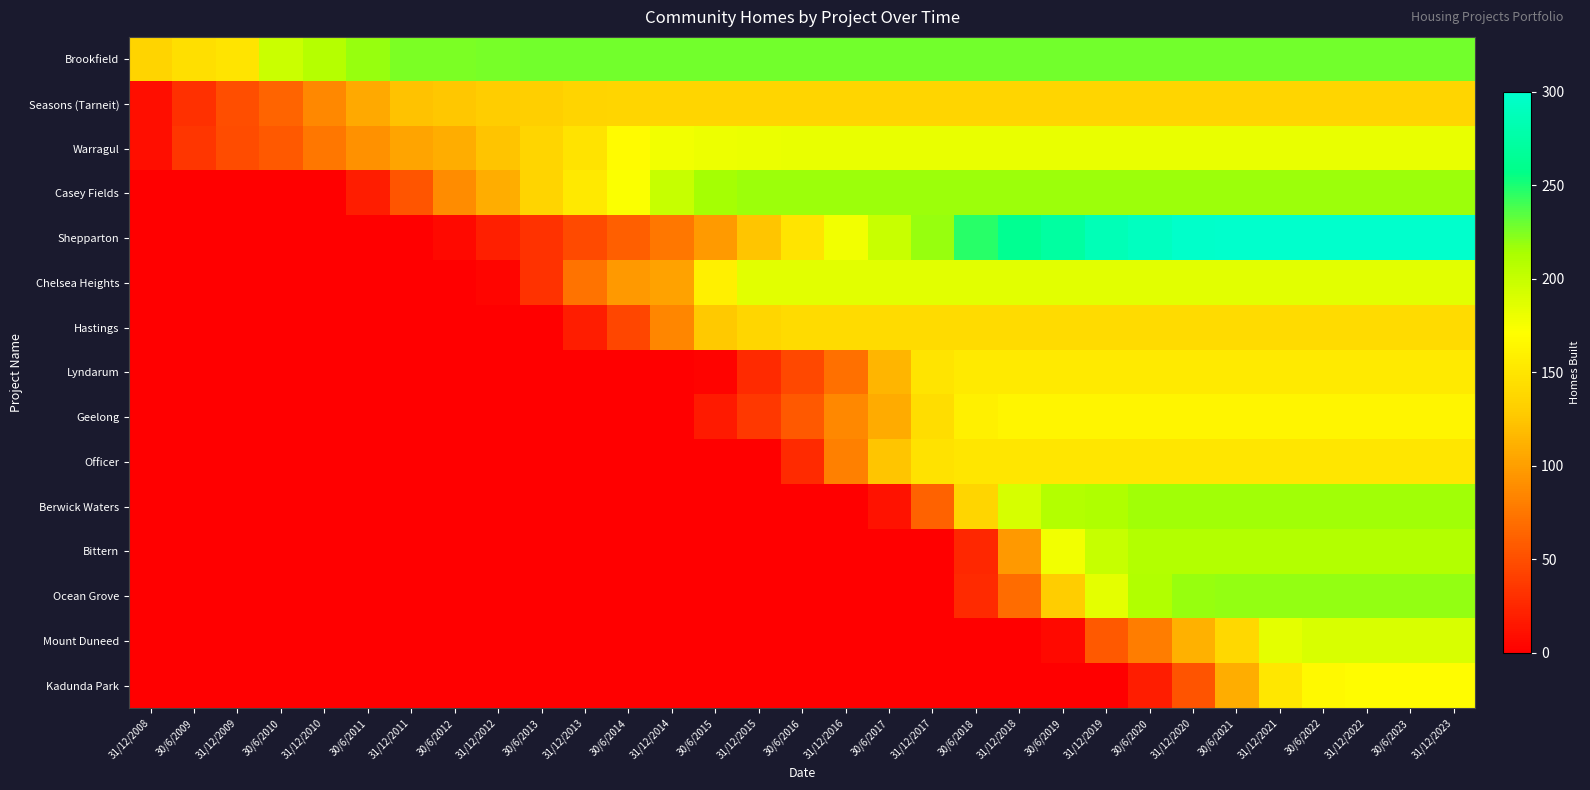

Reading left to right, list all the values displayed in this chart.

Brookfield: 31/12/2008=135	30/6/2009=145	31/12/2009=149	30/6/2010=197	31/12/2010=208	30/6/2011=219	31/12/2011=225	30/6/2012=226	31/12/2012=227	30/6/2013=228	31/12/2013=228	30/6/2014=228	31/12/2014=228	30/6/2015=228	31/12/2015=228	30/6/2016=228	31/12/2016=228	30/6/2017=228	31/12/2017=228	30/6/2018=228	31/12/2018=228	30/6/2019=228	31/12/2019=228	30/6/2020=228	31/12/2020=228	30/6/2021=228	31/12/2021=228	30/6/2022=228	31/12/2022=228	30/6/2023=228	31/12/2023=228
Seasons (Tarneit): 31/12/2008=10	30/6/2009=31	31/12/2009=50	30/6/2010=64	31/12/2010=86	30/6/2011=107	31/12/2011=122	30/6/2012=126	31/12/2012=129	30/6/2013=132	31/12/2013=135	30/6/2014=136	31/12/2014=136	30/6/2015=136	31/12/2015=136	30/6/2016=136	31/12/2016=136	30/6/2017=136	31/12/2017=136	30/6/2018=136	31/12/2018=136	30/6/2019=136	31/12/2019=136	30/6/2020=136	31/12/2020=136	30/6/2021=136	31/12/2021=136	30/6/2022=136	31/12/2022=136	30/6/2023=136	31/12/2023=136
Warragul: 31/12/2008=10	30/6/2009=34	31/12/2009=49	30/6/2010=57	31/12/2010=75	30/6/2011=92	31/12/2011=104	30/6/2012=109	31/12/2012=124	30/6/2013=136	31/12/2013=148	30/6/2014=168	31/12/2014=177	30/6/2015=180	31/12/2015=181	30/6/2016=182	31/12/2016=182	30/6/2017=182	31/12/2017=182	30/6/2018=182	31/12/2018=182	30/6/2019=182	31/12/2019=182	30/6/2020=182	31/12/2020=182	30/6/2021=182	31/12/2021=182	30/6/2022=182	31/12/2022=182	30/6/2023=182	31/12/2023=182
Casey Fields: 31/12/2008=0	30/6/2009=0	31/12/2009=0	30/6/2010=0	31/12/2010=0	30/6/2011=19	31/12/2011=54	30/6/2012=89	31/12/2012=110	30/6/2013=135	31/12/2013=153	30/6/2014=173	31/12/2014=200	30/6/2015=215	31/12/2015=217	30/6/2016=217	31/12/2016=217	30/6/2017=217	31/12/2017=217	30/6/2018=217	31/12/2018=217	30/6/2019=217	31/12/2019=217	30/6/2020=217	31/12/2020=217	30/6/2021=217	31/12/2021=217	30/6/2022=217	31/12/2022=217	30/6/2023=217	31/12/2023=217
Shepparton: 31/12/2008=0	30/6/2009=0	31/12/2009=0	30/6/2010=0	31/12/2010=0	30/6/2011=0	31/12/2011=0	30/6/2012=7	31/12/2012=20	30/6/2013=32	31/12/2013=48	30/6/2014=60	31/12/2014=75	30/6/2015=98	31/12/2015=125	30/6/2016=149	31/12/2016=177	30/6/2017=199	31/12/2017=219	30/6/2018=247	31/12/2018=263	30/6/2019=272	31/12/2019=286	30/6/2020=292	31/12/2020=298	30/6/2021=300	31/12/2021=300	30/6/2022=300	31/12/2022=300	30/6/2023=300	31/12/2023=300
Chelsea Heights: 31/12/2008=0	30/6/2009=0	31/12/2009=0	30/6/2010=0	31/12/2010=0	30/6/2011=0	31/12/2011=0	30/6/2012=0	31/12/2012=4	30/6/2013=32	31/12/2013=73	30/6/2014=97	31/12/2014=103	30/6/2015=159	31/12/2015=186	30/6/2016=186	31/12/2016=186	30/6/2017=186	31/12/2017=186	30/6/2018=186	31/12/2018=186	30/6/2019=186	31/12/2019=186	30/6/2020=186	31/12/2020=186	30/6/2021=186	31/12/2021=186	30/6/2022=186	31/12/2022=186	30/6/2023=186	31/12/2023=186
Hastings: 31/12/2008=0	30/6/2009=0	31/12/2009=0	30/6/2010=0	31/12/2010=0	30/6/2011=0	31/12/2011=0	30/6/2012=0	31/12/2012=0	30/6/2013=0	31/12/2013=19	30/6/2014=45	31/12/2014=85	30/6/2015=127	31/12/2015=138	30/6/2016=141	31/12/2016=141	30/6/2017=141	31/12/2017=141	30/6/2018=141	31/12/2018=141	30/6/2019=141	31/12/2019=141	30/6/2020=141	31/12/2020=141	30/6/2021=141	31/12/2021=141	30/6/2022=141	31/12/2022=141	30/6/2023=141	31/12/2023=141
Lyndarum: 31/12/2008=0	30/6/2009=0	31/12/2009=0	30/6/2010=0	31/12/2010=0	30/6/2011=0	31/12/2011=0	30/6/2012=0	31/12/2012=0	30/6/2013=0	31/12/2013=0	30/6/2014=0	31/12/2014=0	30/6/2015=3	31/12/2015=28	30/6/2016=46	31/12/2016=71	30/6/2017=114	31/12/2017=149	30/6/2018=154	31/12/2018=154	30/6/2019=154	31/12/2019=154	30/6/2020=154	31/12/2020=154	30/6/2021=154	31/12/2021=154	30/6/2022=154	31/12/2022=154	30/6/2023=154	31/12/2023=154
Geelong: 31/12/2008=0	30/6/2009=0	31/12/2009=0	30/6/2010=0	31/12/2010=0	30/6/2011=0	31/12/2011=0	30/6/2012=0	31/12/2012=0	30/6/2013=0	31/12/2013=0	30/6/2014=0	31/12/2014=0	30/6/2015=17	31/12/2015=36	30/6/2016=57	31/12/2016=86	30/6/2017=108	31/12/2017=143	30/6/2018=159	31/12/2018=164	30/6/2019=164	31/12/2019=164	30/6/2020=164	31/12/2020=164	30/6/2021=164	31/12/2021=164	30/6/2022=164	31/12/2022=164	30/6/2023=164	31/12/2023=164
Officer: 31/12/2008=0	30/6/2009=0	31/12/2009=0	30/6/2010=0	31/12/2010=0	30/6/2011=0	31/12/2011=0	30/6/2012=0	31/12/2012=0	30/6/2013=0	31/12/2013=0	30/6/2014=0	31/12/2014=0	30/6/2015=0	31/12/2015=0	30/6/2016=27	31/12/2016=81	30/6/2017=125	31/12/2017=147	30/6/2018=151	31/12/2018=151	30/6/2019=151	31/12/2019=151	30/6/2020=151	31/12/2020=151	30/6/2021=151	31/12/2021=151	30/6/2022=151	31/12/2022=151	30/6/2023=151	31/12/2023=151
Berwick Waters: 31/12/2008=0	30/6/2009=0	31/12/2009=0	30/6/2010=0	31/12/2010=0	30/6/2011=0	31/12/2011=0	30/6/2012=0	31/12/2012=0	30/6/2013=0	31/12/2013=0	30/6/2014=0	31/12/2014=0	30/6/2015=0	31/12/2015=0	30/6/2016=0	31/12/2016=0	30/6/2017=12	31/12/2017=63	30/6/2018=137	31/12/2018=192	30/6/2019=209	31/12/2019=212	30/6/2020=216	31/12/2020=216	30/6/2021=216	31/12/2021=216	30/6/2022=216	31/12/2022=216	30/6/2023=216	31/12/2023=216
Bittern: 31/12/2008=0	30/6/2009=0	31/12/2009=0	30/6/2010=0	31/12/2010=0	30/6/2011=0	31/12/2011=0	30/6/2012=0	31/12/2012=0	30/6/2013=0	31/12/2013=0	30/6/2014=0	31/12/2014=0	30/6/2015=0	31/12/2015=0	30/6/2016=0	31/12/2016=0	30/6/2017=0	31/12/2017=0	30/6/2018=25	31/12/2018=97	30/6/2019=177	31/12/2019=200	30/6/2020=209	31/12/2020=209	30/6/2021=209	31/12/2021=209	30/6/2022=209	31/12/2022=209	30/6/2023=209	31/12/2023=209
Ocean Grove: 31/12/2008=0	30/6/2009=0	31/12/2009=0	30/6/2010=0	31/12/2010=0	30/6/2011=0	31/12/2011=0	30/6/2012=0	31/12/2012=0	30/6/2013=0	31/12/2013=0	30/6/2014=0	31/12/2014=0	30/6/2015=0	31/12/2015=0	30/6/2016=0	31/12/2016=0	30/6/2017=0	31/12/2017=0	30/6/2018=27	31/12/2018=68	30/6/2019=130	31/12/2019=185	30/6/2020=210	31/12/2020=219	30/6/2021=220	31/12/2021=220	30/6/2022=220	31/12/2022=220	30/6/2023=220	31/12/2023=220
Mount Duneed: 31/12/2008=0	30/6/2009=0	31/12/2009=0	30/6/2010=0	31/12/2010=0	30/6/2011=0	31/12/2011=0	30/6/2012=0	31/12/2012=0	30/6/2013=0	31/12/2013=0	30/6/2014=0	31/12/2014=0	30/6/2015=0	31/12/2015=0	30/6/2016=0	31/12/2016=0	30/6/2017=0	31/12/2017=0	30/6/2018=0	31/12/2018=0	30/6/2019=6	31/12/2019=57	30/6/2020=79	31/12/2020=112	30/6/2021=139	31/12/2021=184	30/6/2022=191	31/12/2022=191	30/6/2023=191	31/12/2023=191
Kadunda Park: 31/12/2008=0	30/6/2009=0	31/12/2009=0	30/6/2010=0	31/12/2010=0	30/6/2011=0	31/12/2011=0	30/6/2012=0	31/12/2012=0	30/6/2013=0	31/12/2013=0	30/6/2014=0	31/12/2014=0	30/6/2015=0	31/12/2015=0	30/6/2016=0	31/12/2016=0	30/6/2017=0	31/12/2017=0	30/6/2018=0	31/12/2018=0	30/6/2019=0	31/12/2019=0	30/6/2020=19	31/12/2020=53	30/6/2021=110	31/12/2021=152	30/6/2022=167	31/12/2022=169	30/6/2023=169	31/12/2023=169